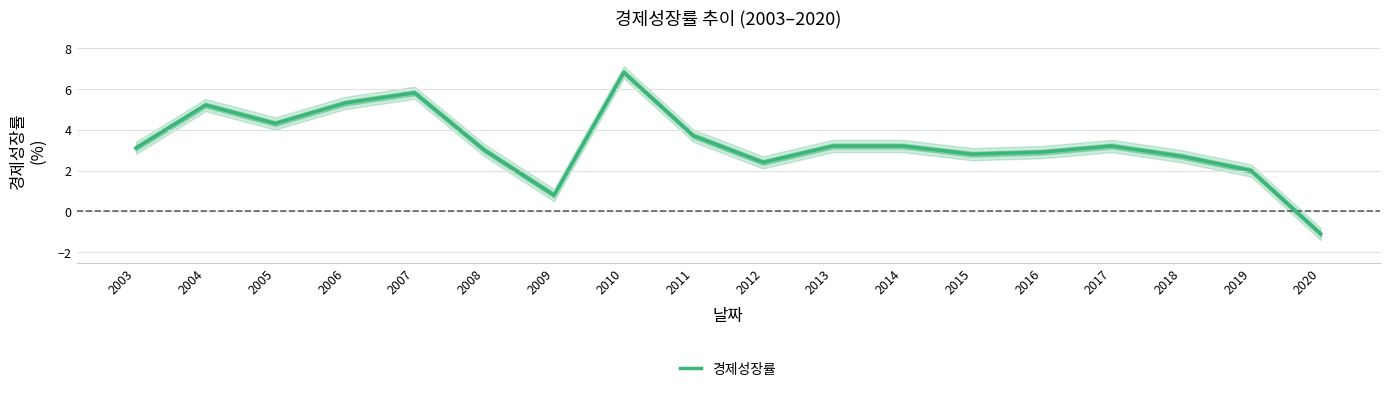

List the labels in order of value, largest first.

2010, 2007, 2006, 2004, 2005, 2011, 2013, 2014, 2017, 2003, 2008, 2016, 2015, 2018, 2012, 2019, 2009, 2020